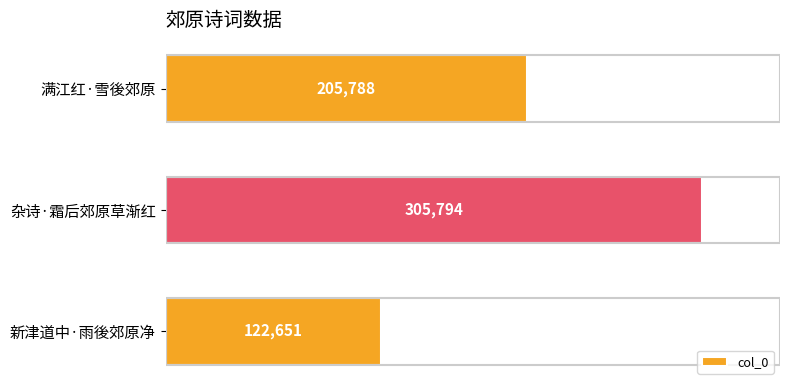

Reading bottom to top, transcribe all the data shown in this chart.

122651	305794	205788